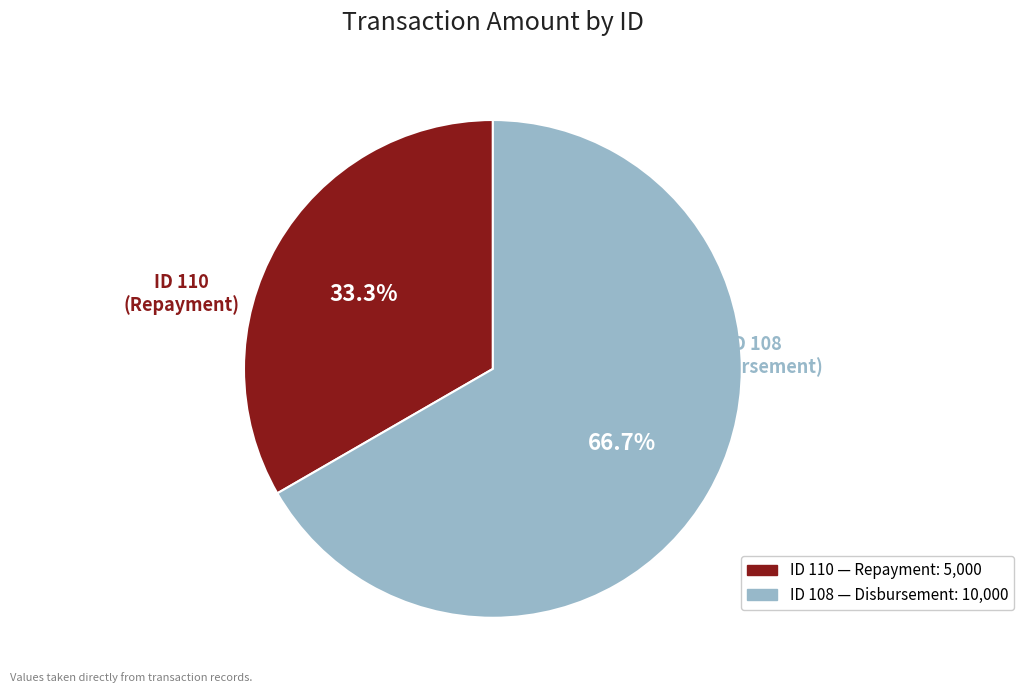

Is there a majority slice in this chart?

Yes